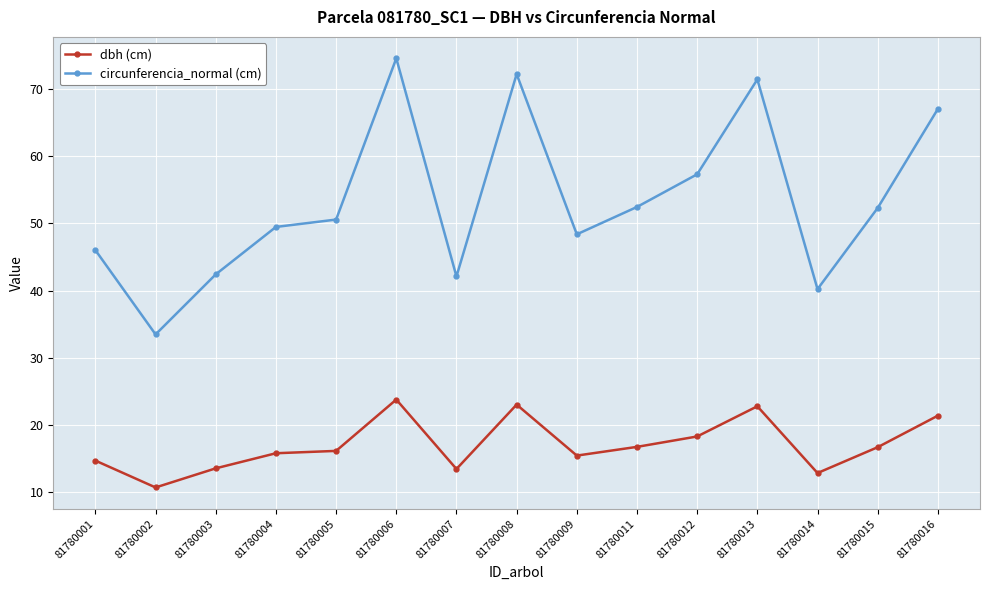

The value of circunferencia_normal (cm) at 81780009 is 31.5. True or false?

False